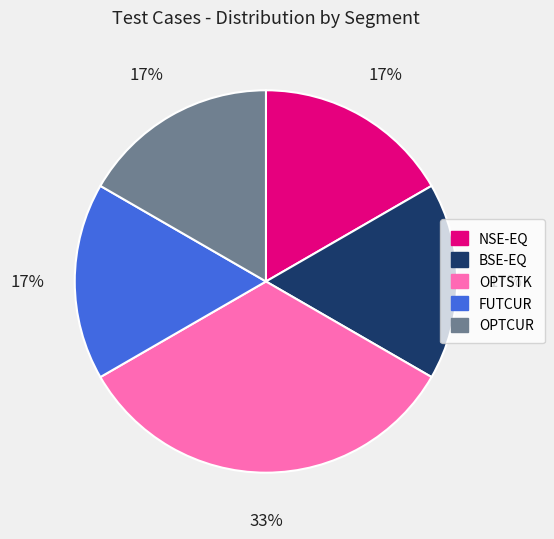

Which category has the biggest portion of the pie?

OPTSTK